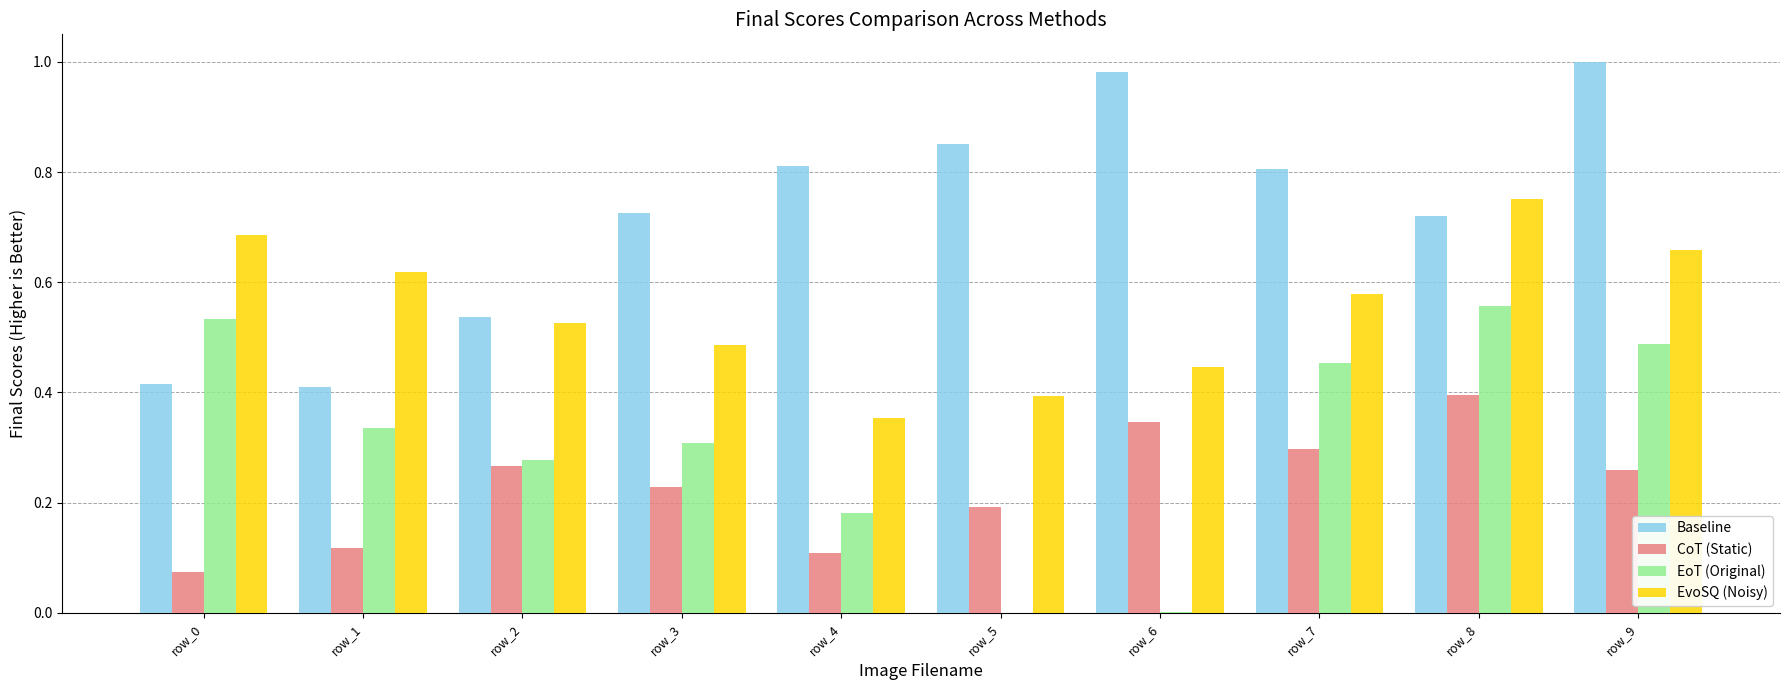

The EvoSQ (Noisy) series shows 0.8 at row_1. True or false?

False